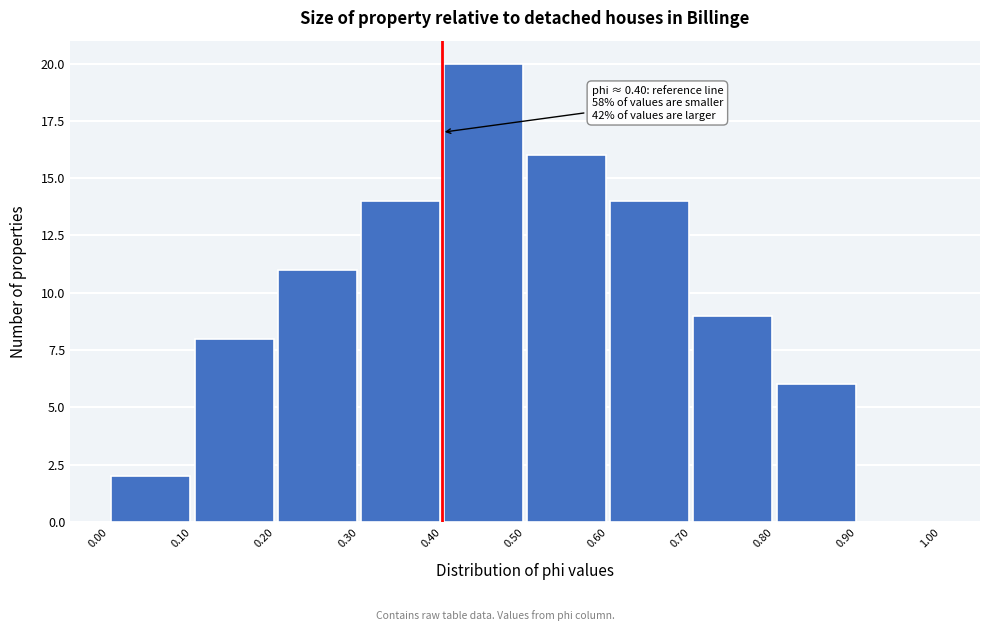

Over which range of the x-axis is the bar tallest?

0.40 to 0.50